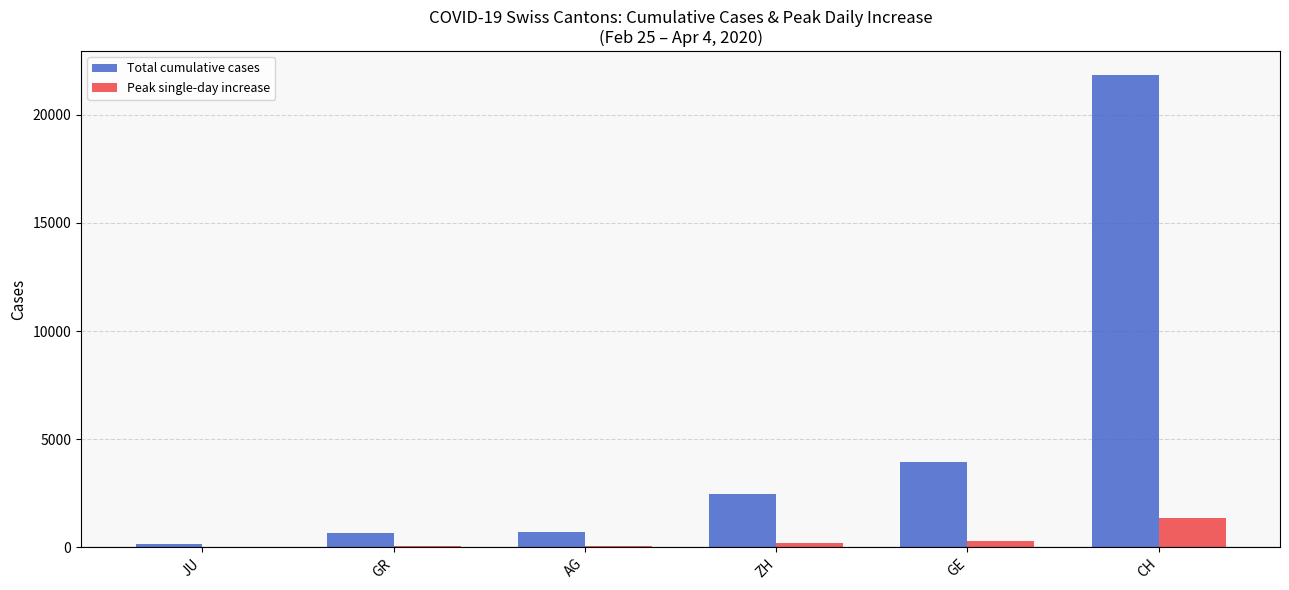

Between JU and AG, which series saw the biggest shift?

Total cumulative cases